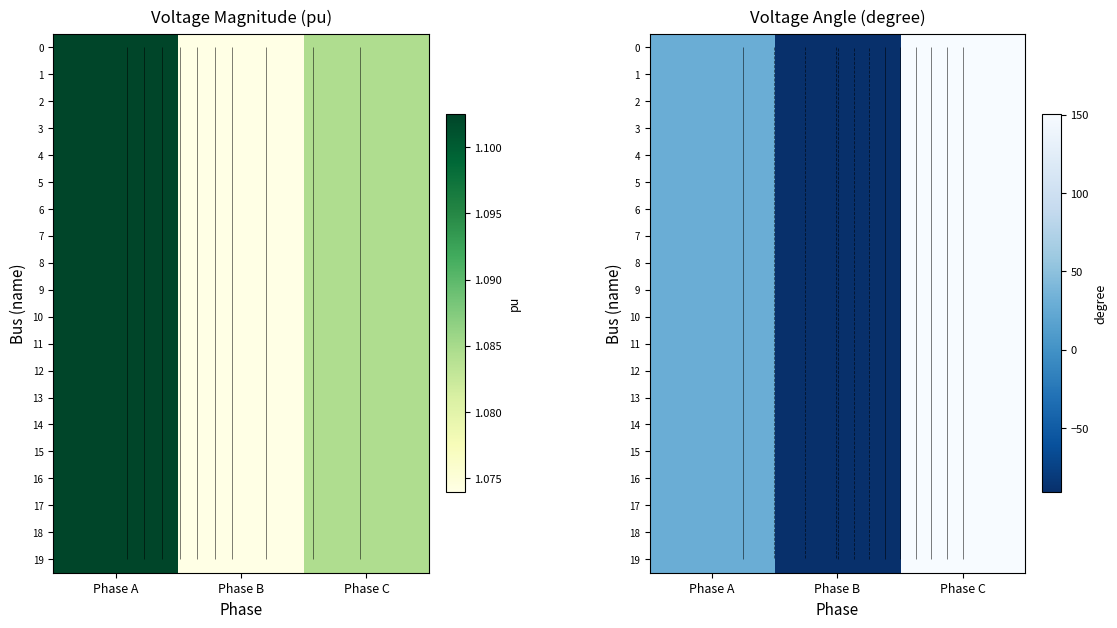

List the series in order of their peak value, lowest first.

0, 1, 4, 5, 18, 19, 2, 3, 6, 7, 11, 8, 9, 10, 12, 13, 14, 15, 16, 17